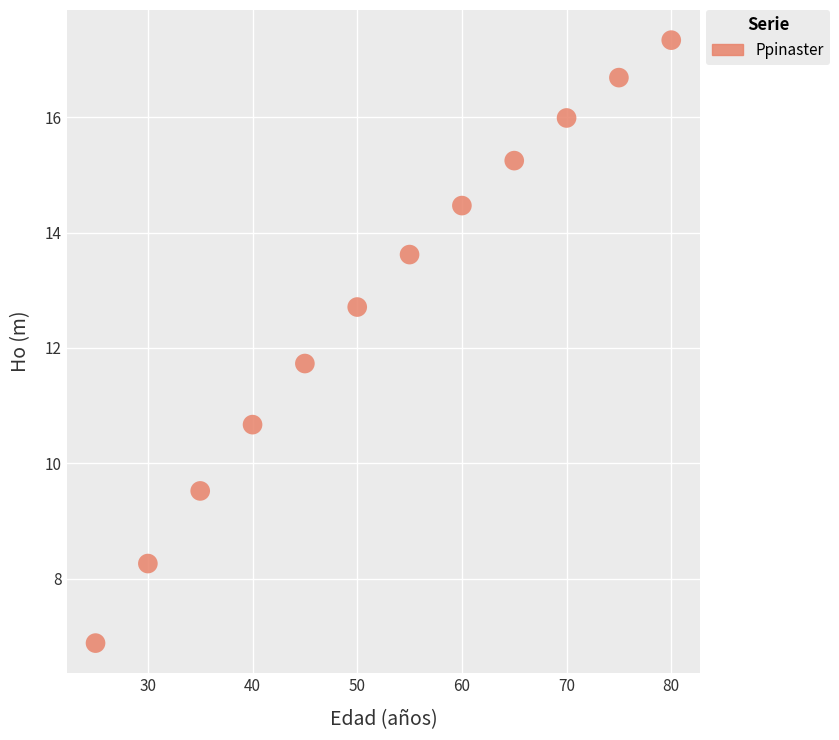

What is the range of X values (max minus min)?

55.0